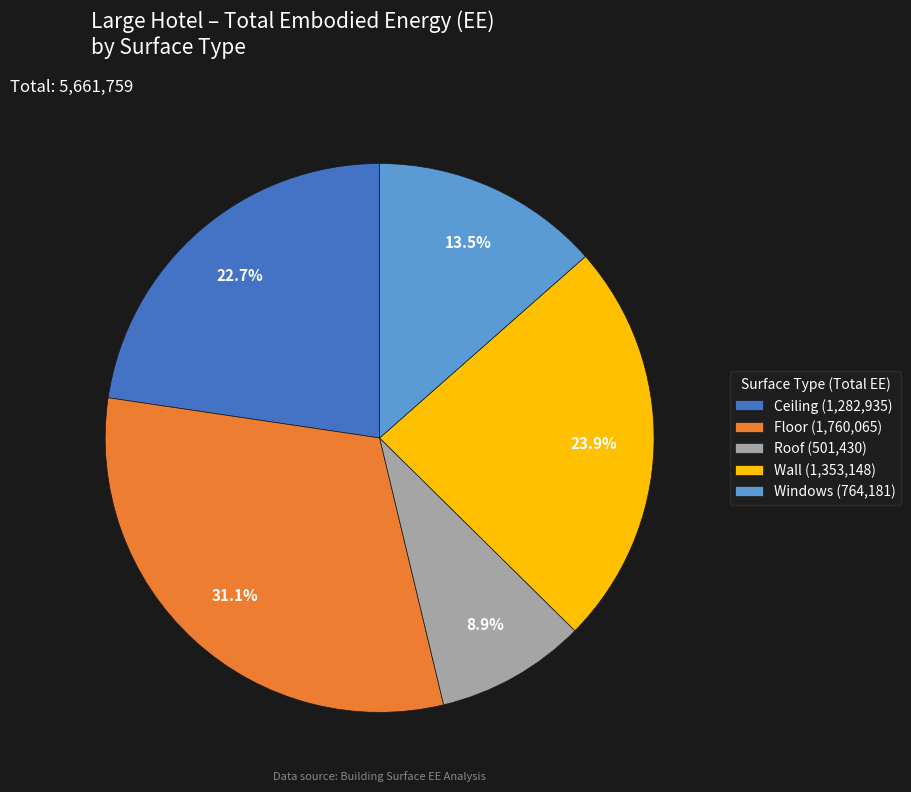

To the nearest percent, what portion does Wall represent?

24%